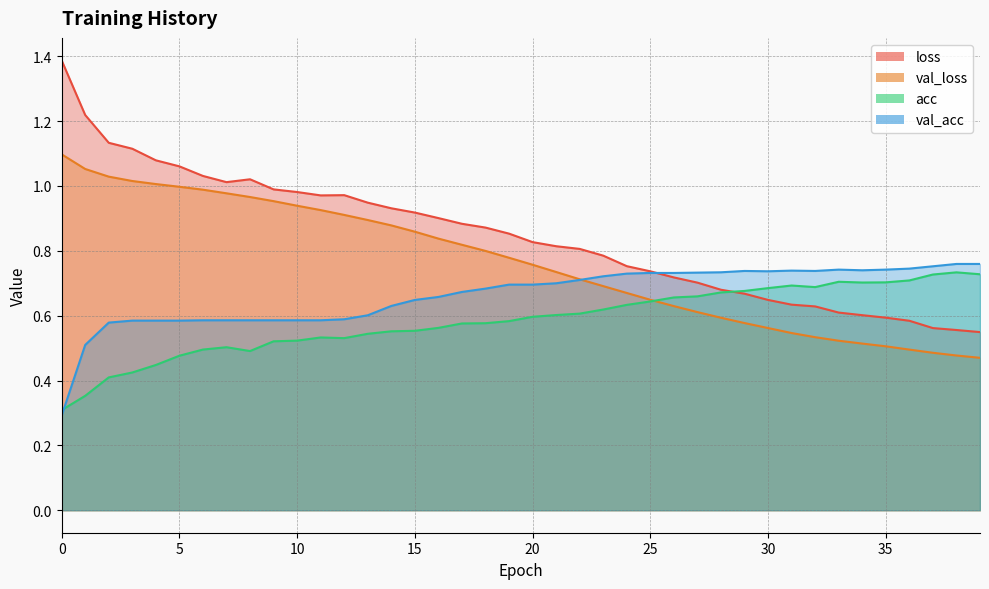

After their last crossing, which series has the higher values: val_acc or loss?

val_acc